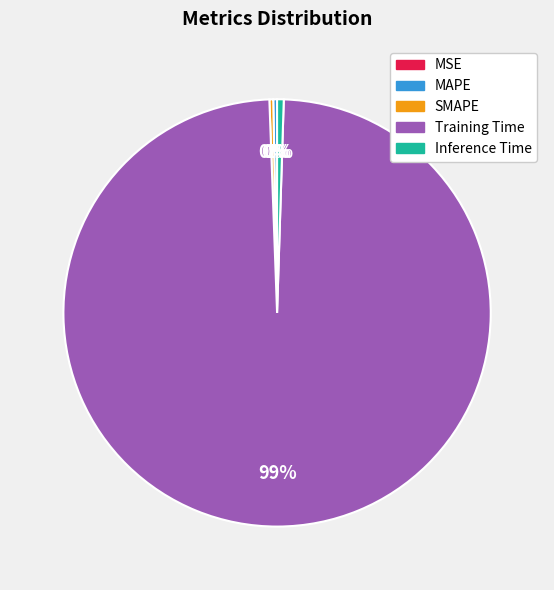

Is it true that SMAPE is 12% of the pie?

False